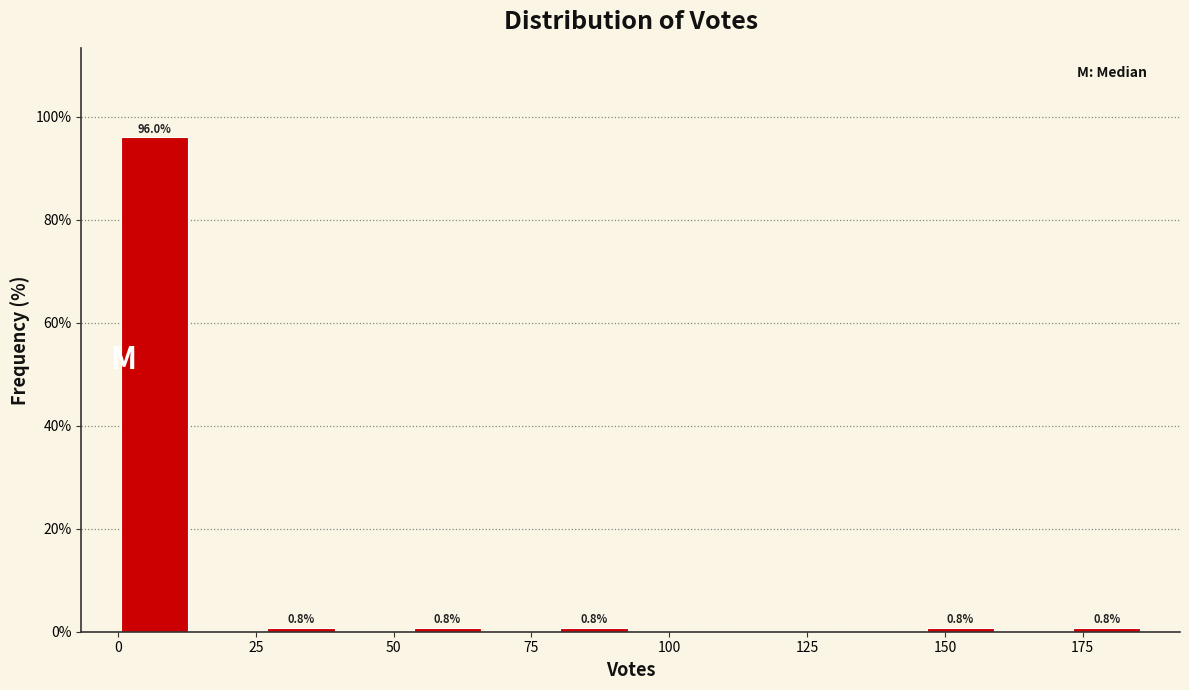

Around what value on the x-axis is the tallest bar? Give the approximate position of its centre, as read against the axis.

5